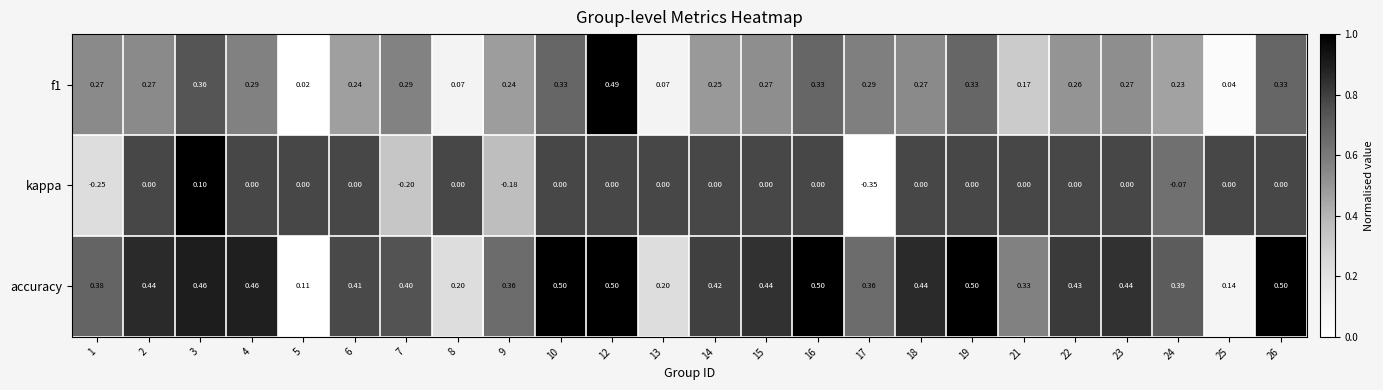

How many distinct data groups are displayed?

3